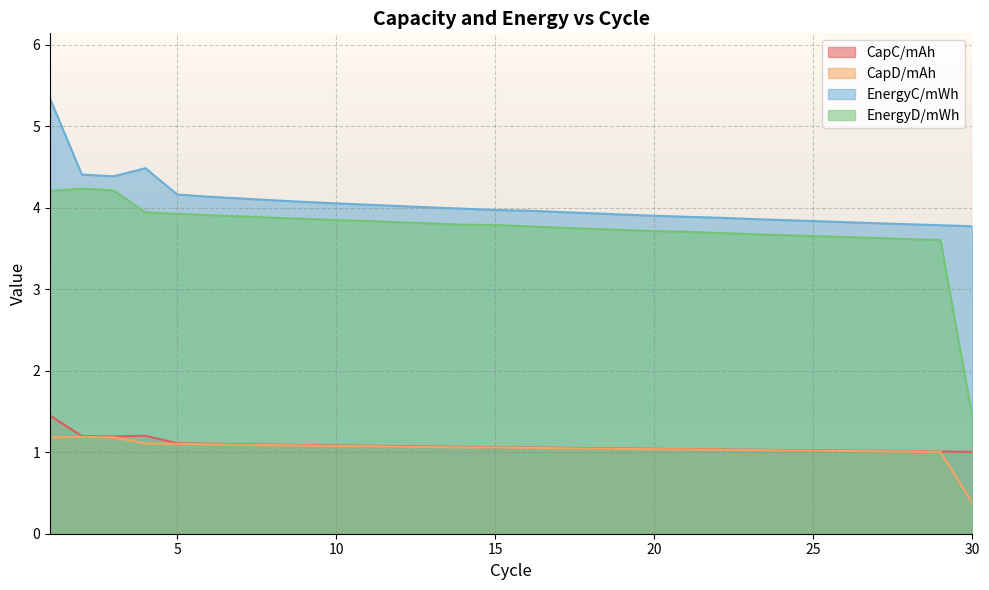

What is the maximum value for CapD/mAh?

1.2